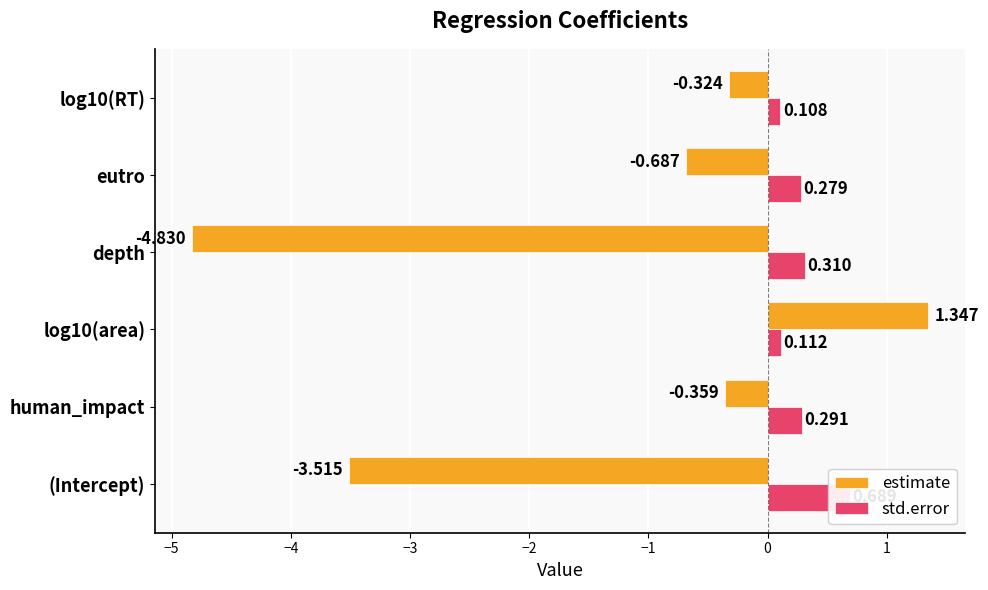

What is the lowest value of the estimate series?

-4.8